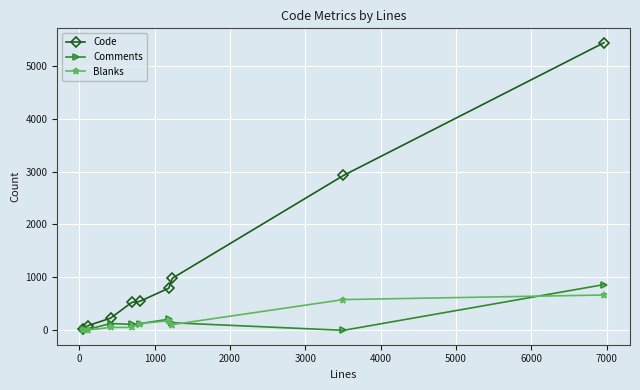

Which series has the widest spread of values?

Code